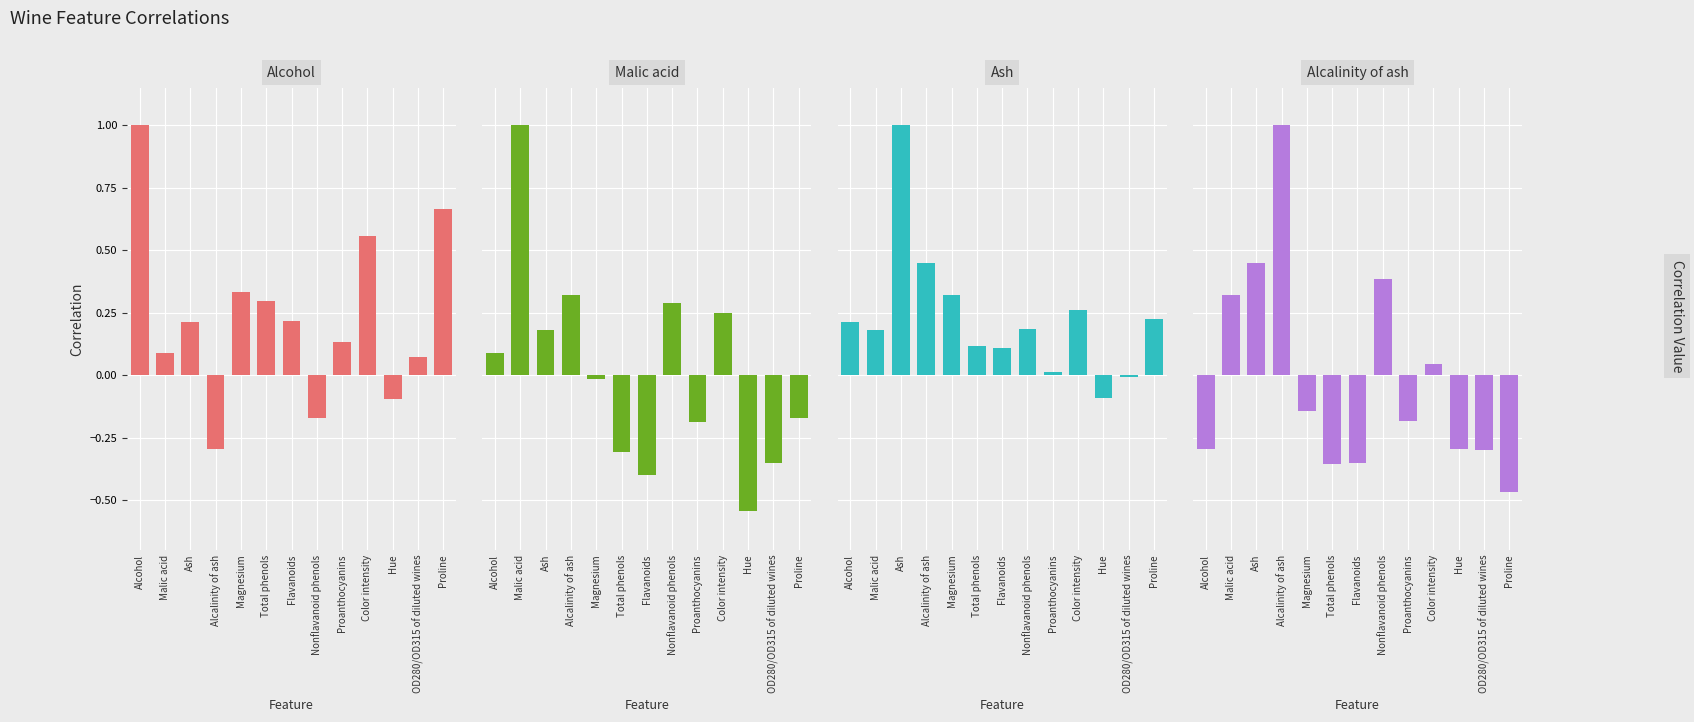

Which series changed the most between Alcohol and Proline?

Alcohol